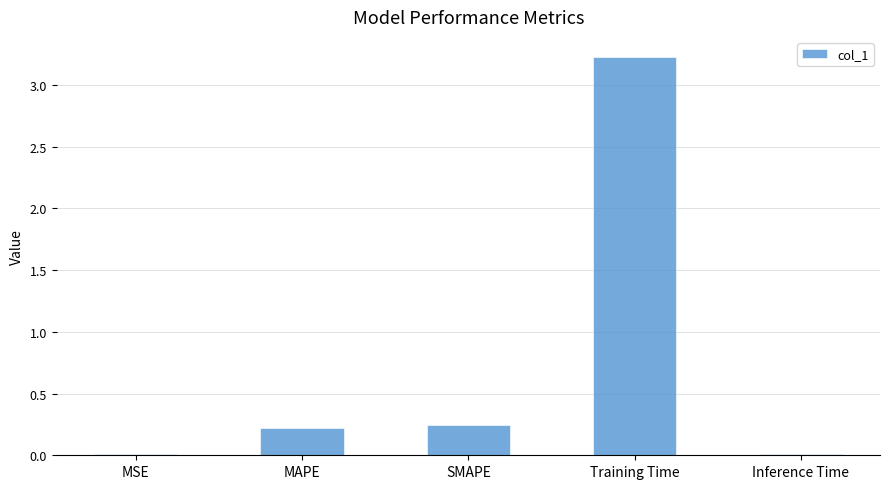

The chart shows a value of 1.5 at Training Time. True or false?

False